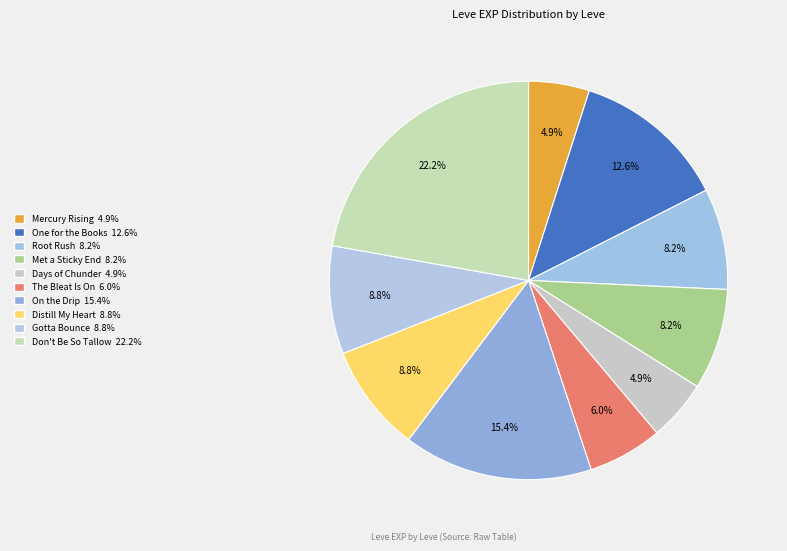

Which slice is the largest?

Don't Be So Tallow